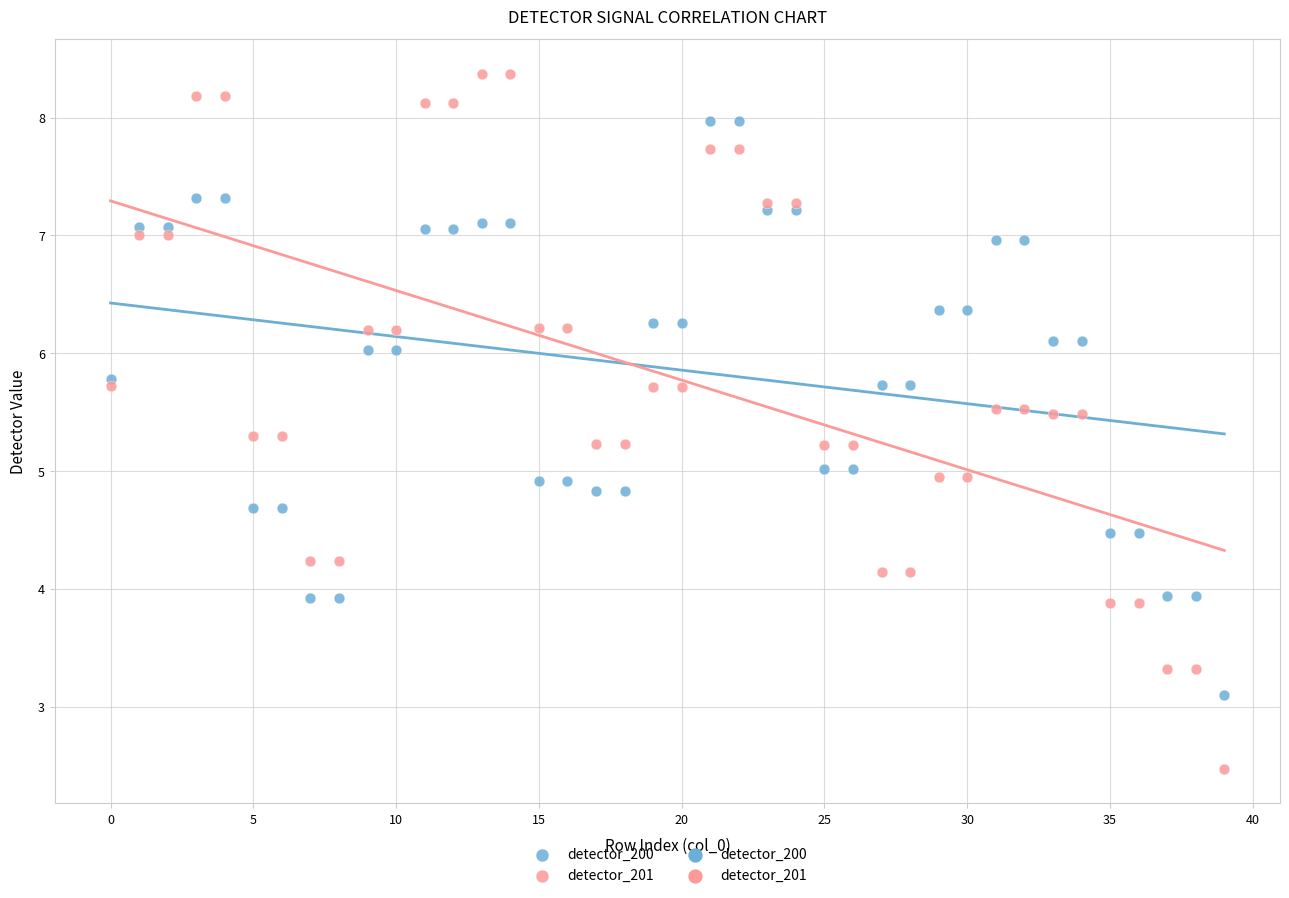

Which series reaches the minimum Y coordinate?

detector_201